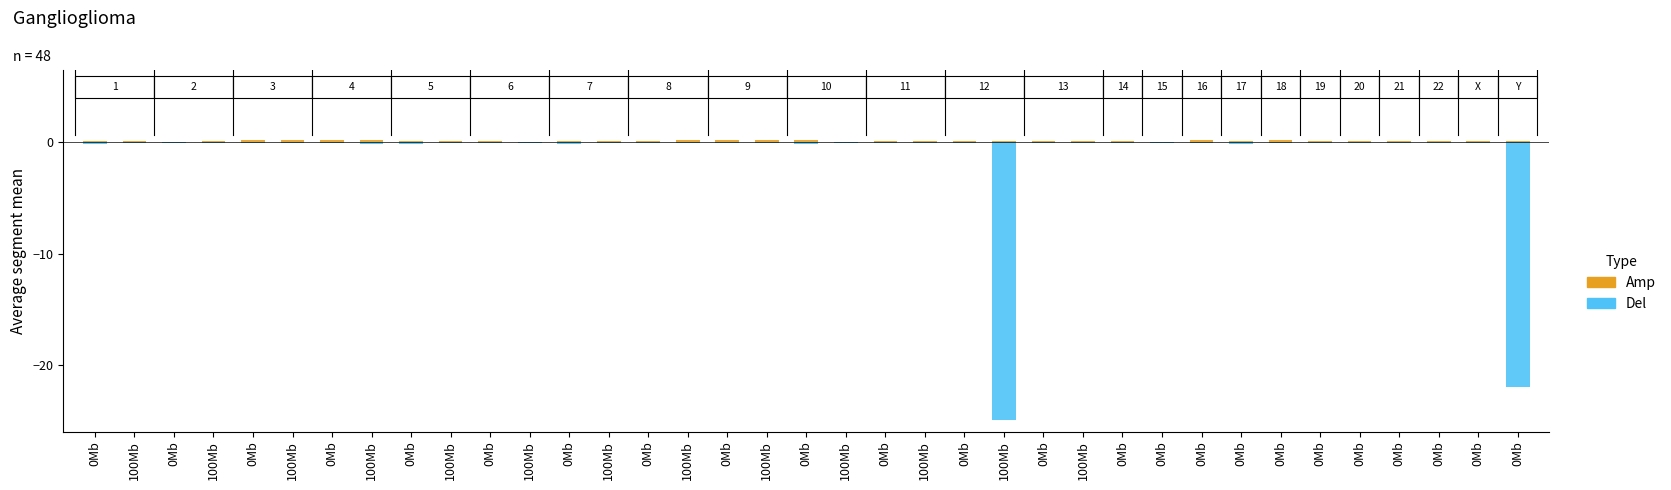

Is the value of Del at 0Mb greater than the value of Amp at 100Mb?

No